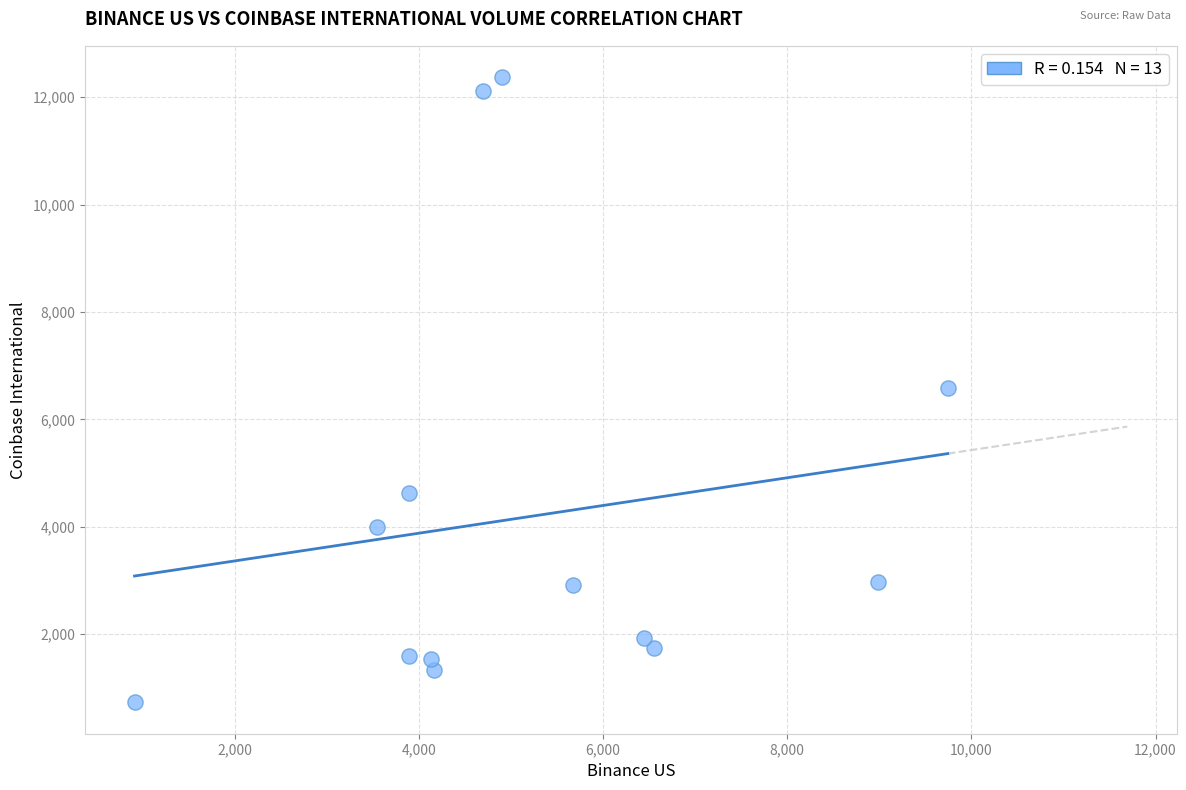

What is the range of X values (max minus min)?

8829.8